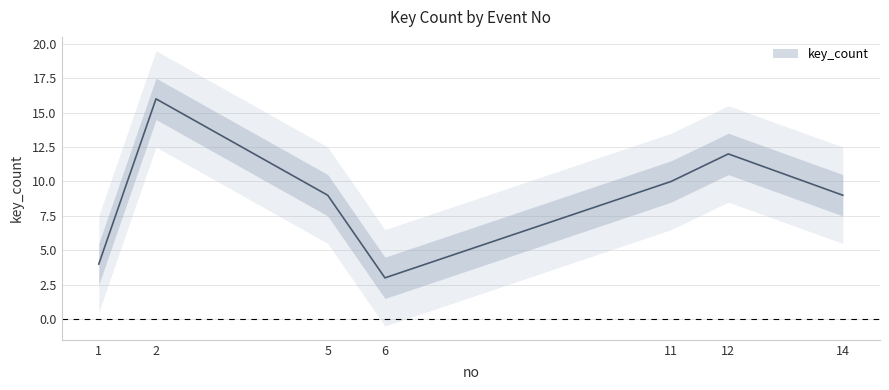

Reading right to left, extract all data points from this chart.

14=9	12=12	11=10	6=3	5=9	2=16	1=4